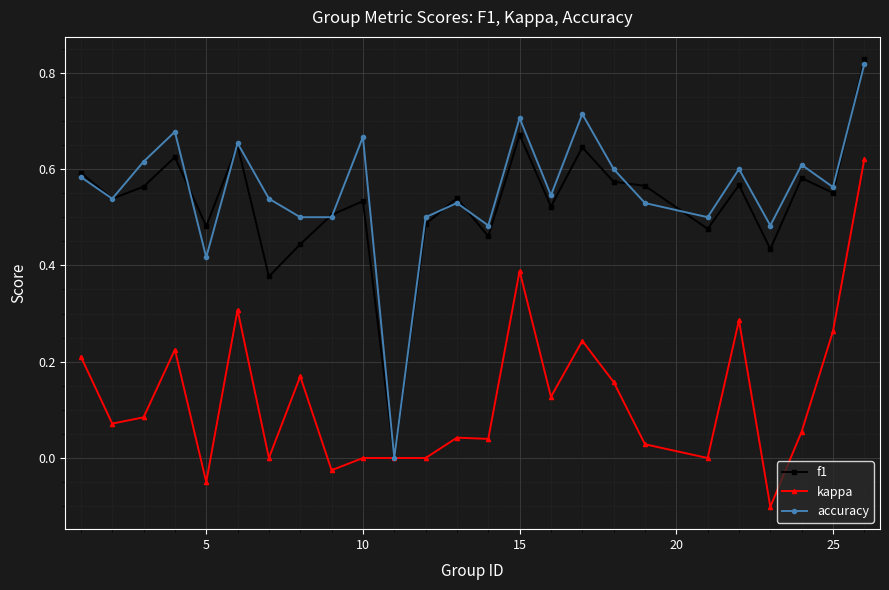

List the series in order of their peak value, lowest first.

kappa, accuracy, f1